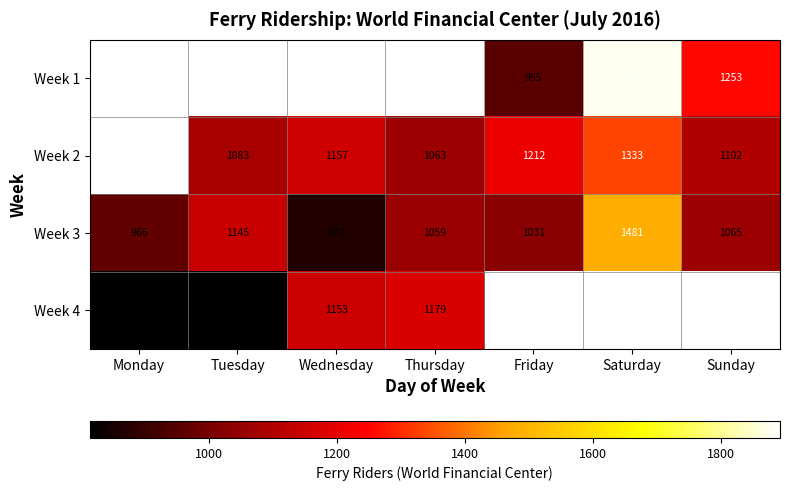

Rank the categories by Week 2 value from lowest to highest.

Thursday, Tuesday, Sunday, Wednesday, Friday, Saturday, Monday